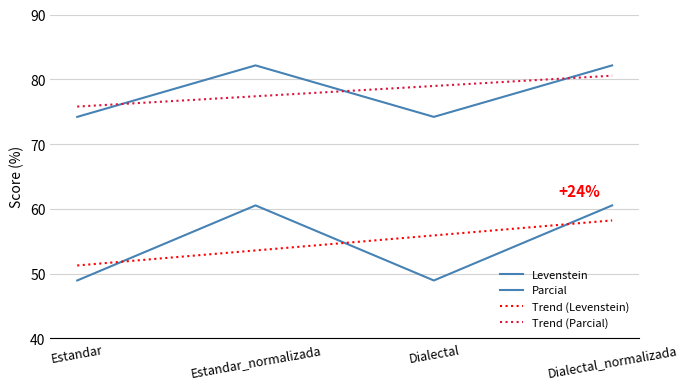

What is the maximum value for Parcial?

82.1